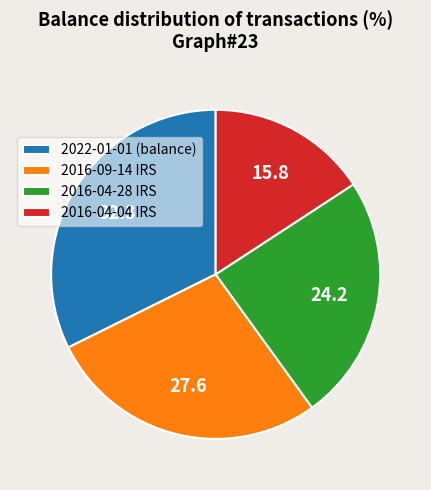

Is the sum of 2022-01-01 (balance) and 2016-04-04 IRS greater than half?

No